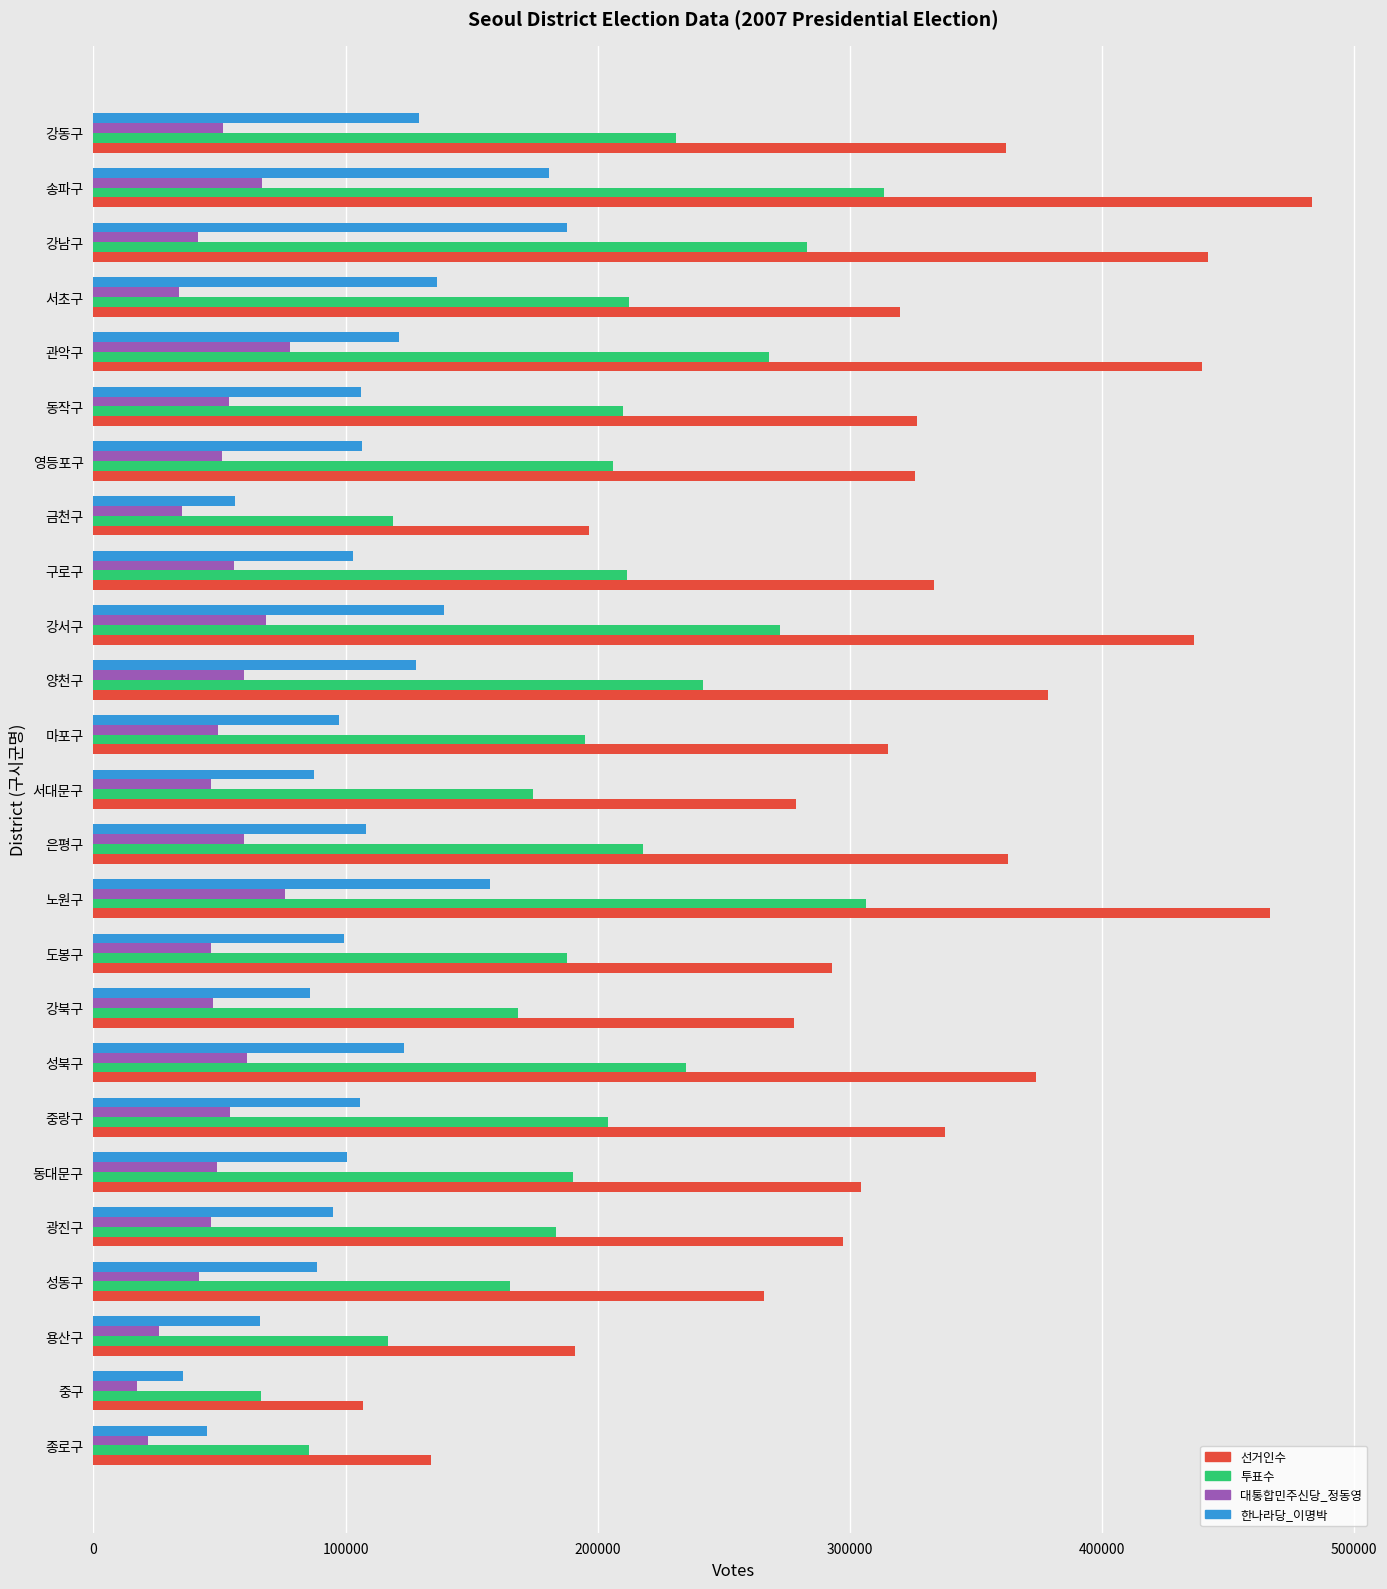

The value of 선거인수 at 중랑구 is 337898. True or false?

True